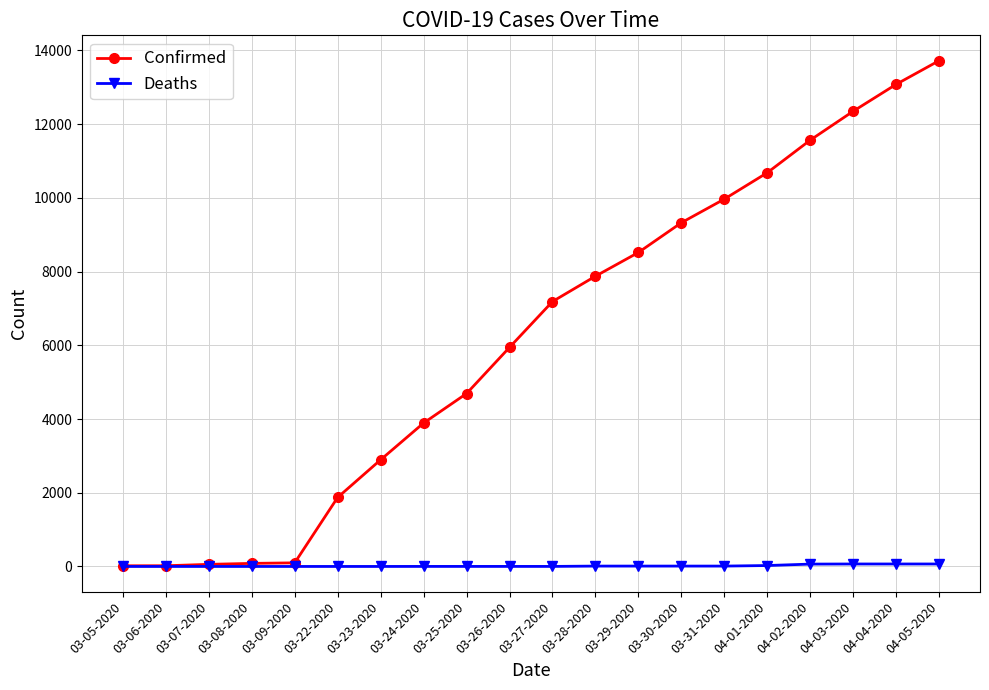

Which series changed the most between 04-01-2020 and 04-05-2020?

Confirmed